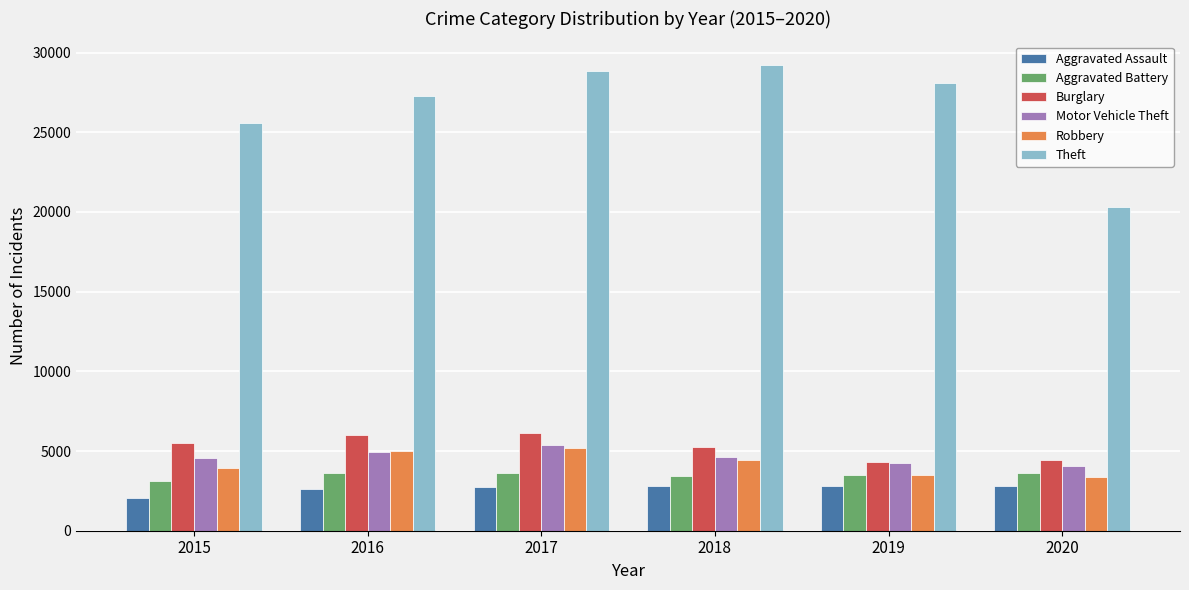

What is the value of the Theft bar at the 5th from the left?

28116